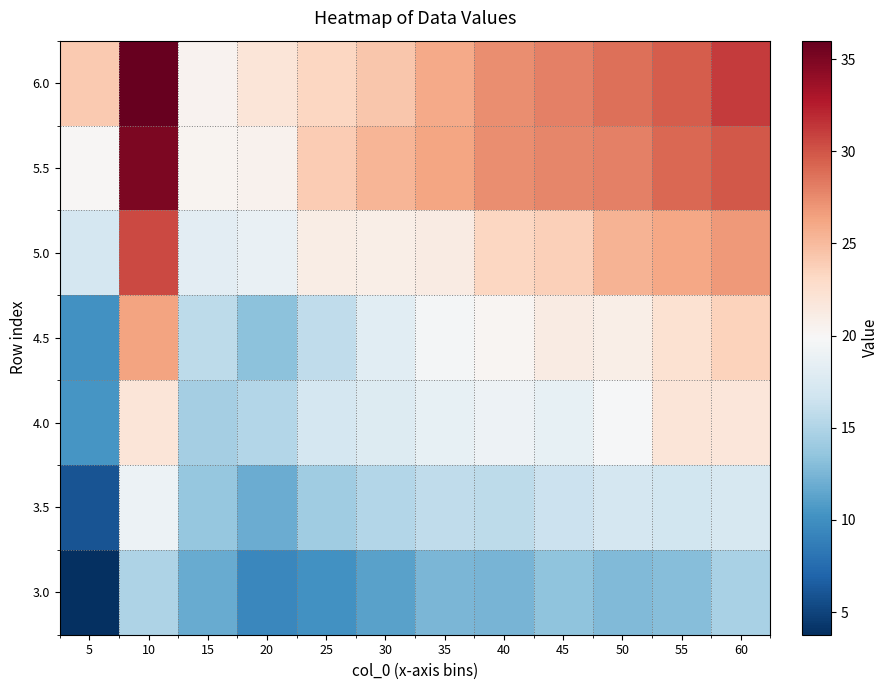

What is the spread (max minus min) of values at 35?

13.8